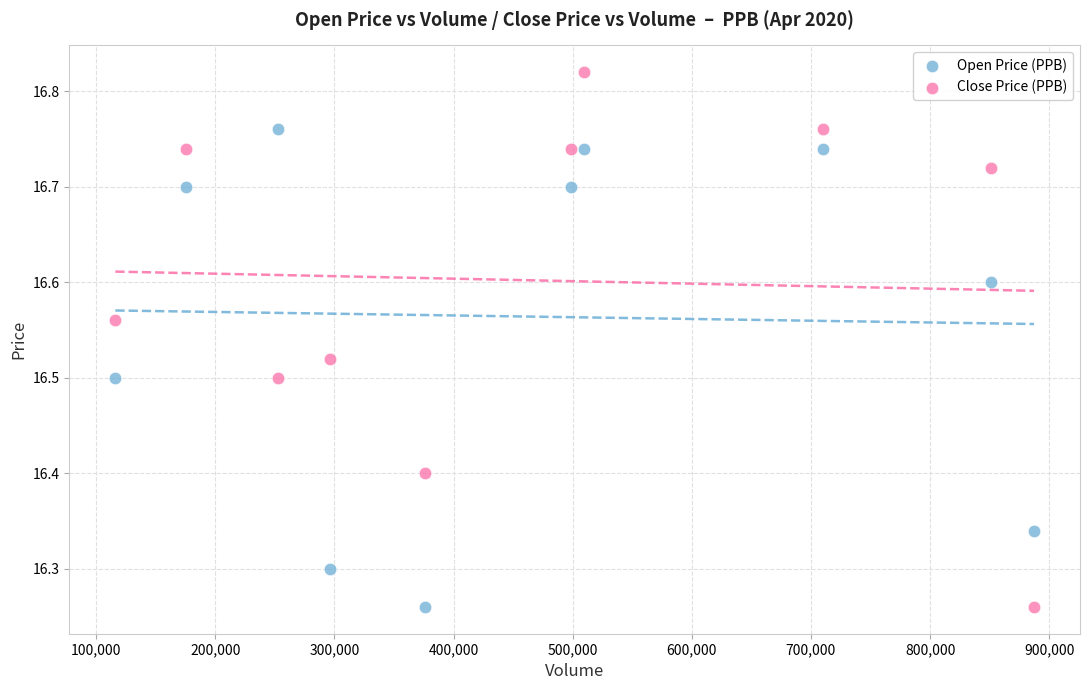

Across all data points, what is the range of X values (max minus min)?

771000.0